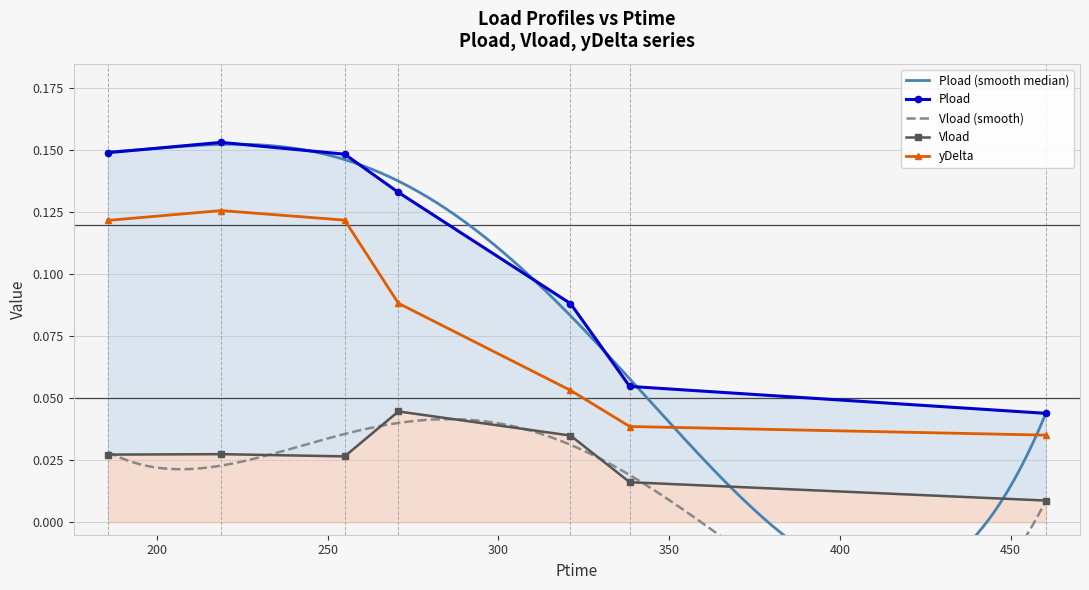

Is the value of Vload at 321.108 greater than the value of Pload at 270.708?

No